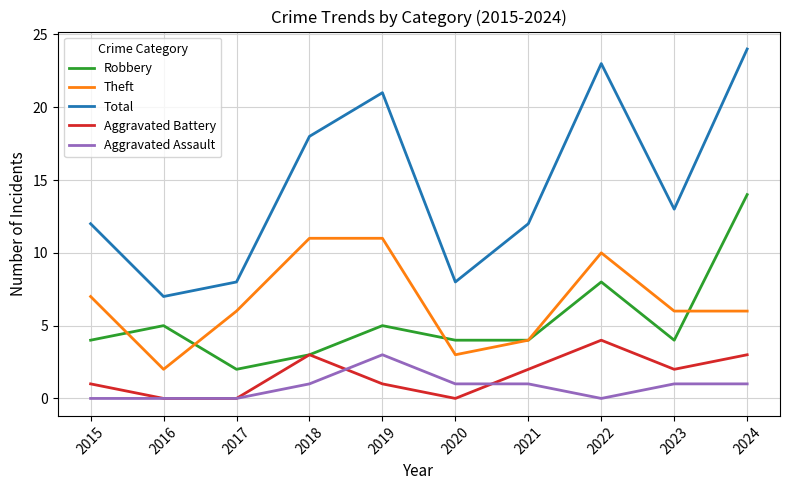

What is the difference between the second highest and minimum values in the Theft series?

9